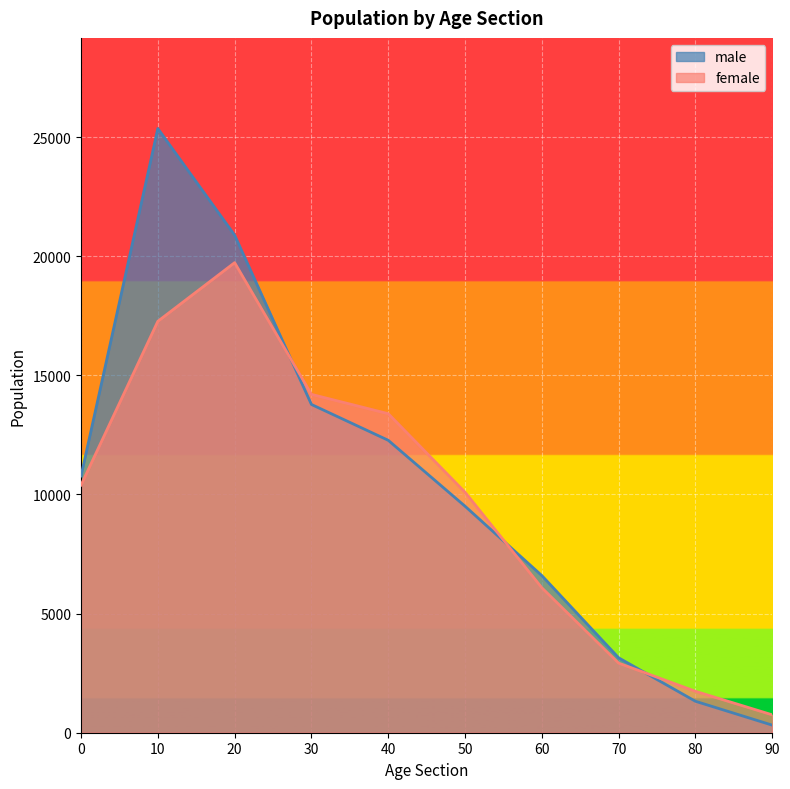

Which series has the largest range (max minus min)?

male